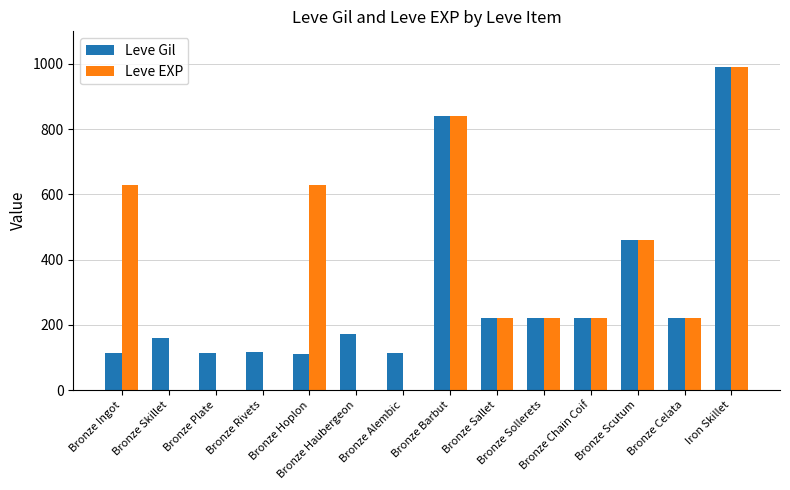

What is the sum of all Leve Gil values?

4073